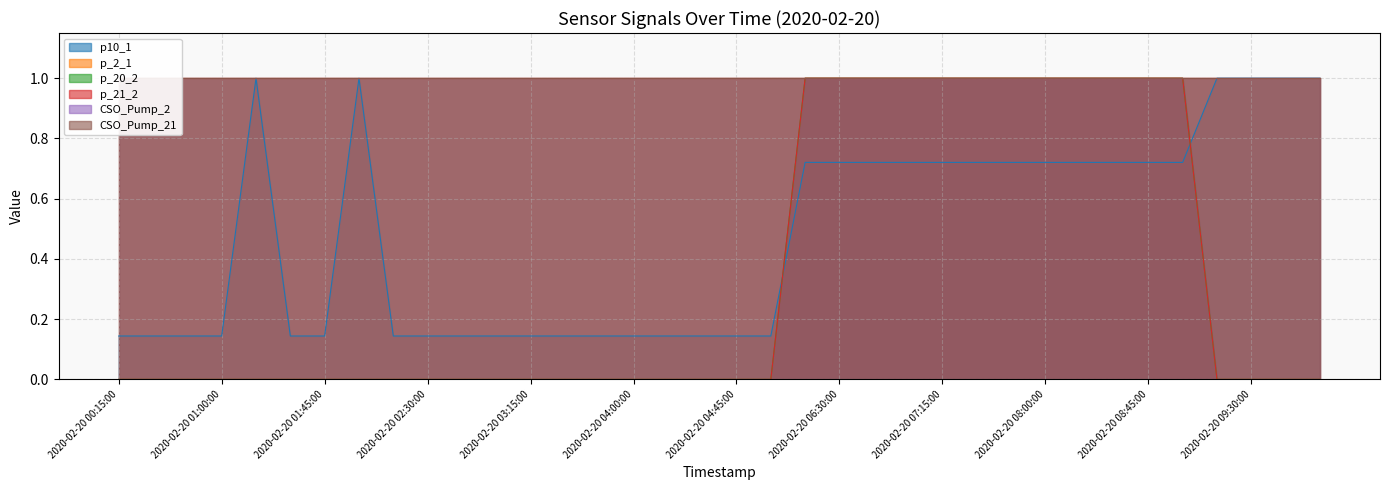

Which label corresponds to the largest value in the chart?

2020-02-20 01:15:00